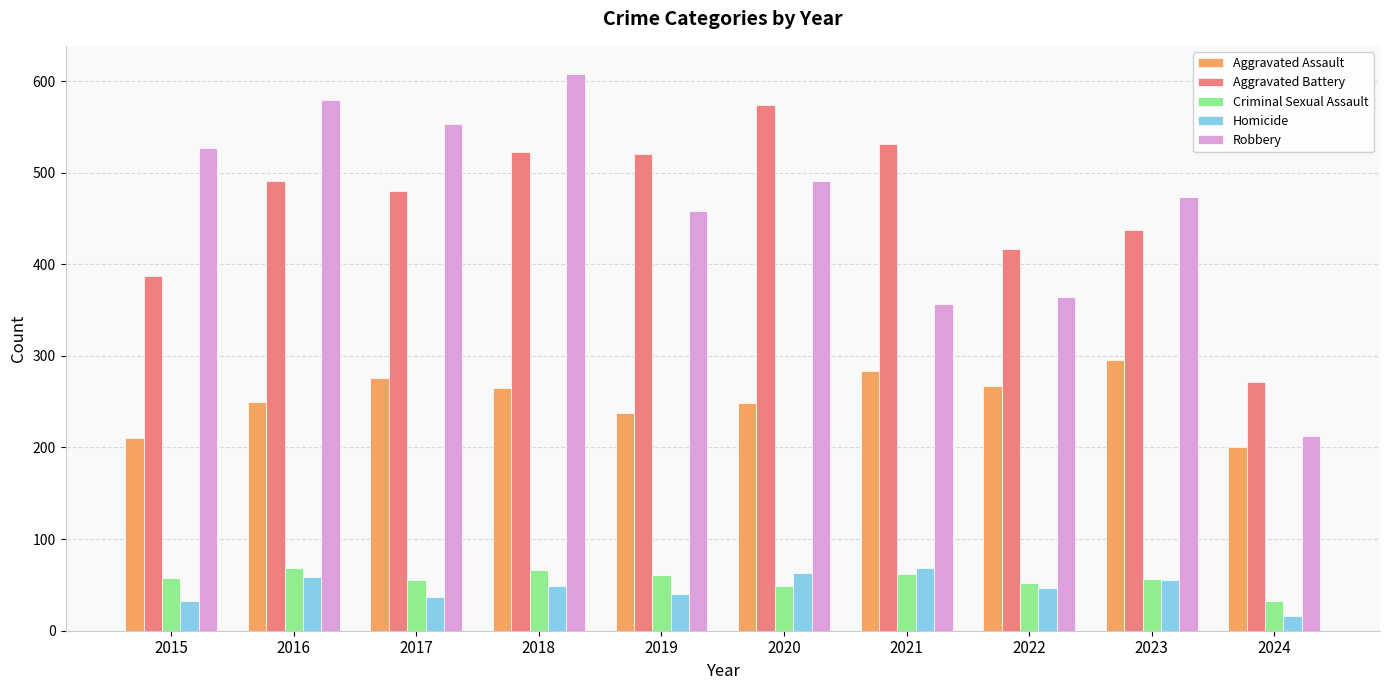

What is the difference between the maximum and minimum values in the Homicide series?

53